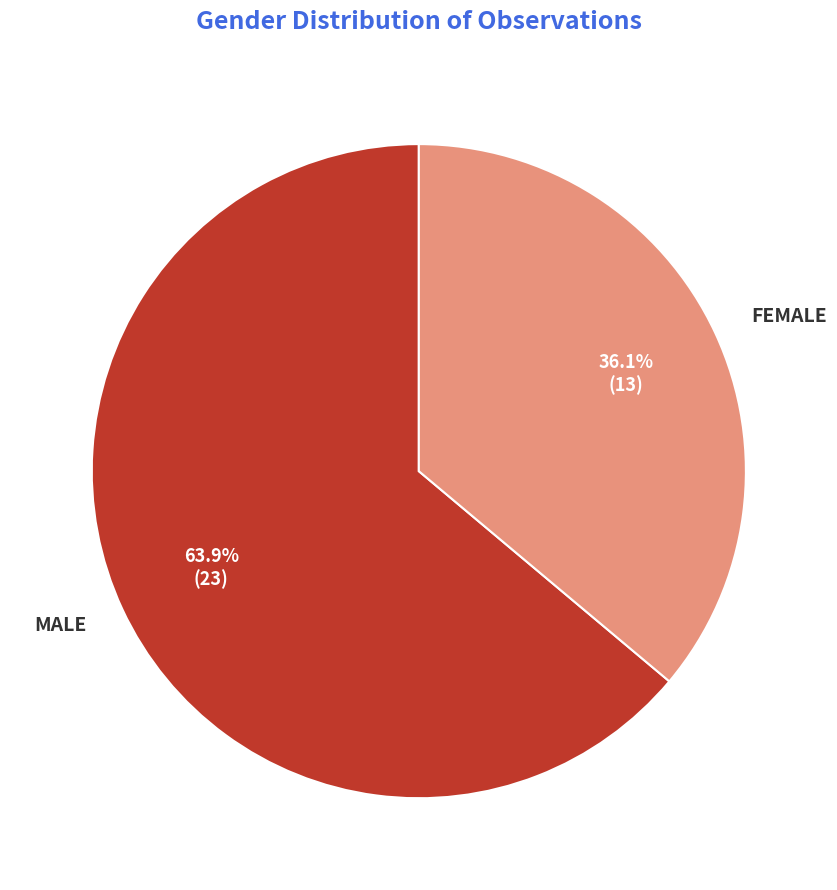

Which slice is the largest?

MALE